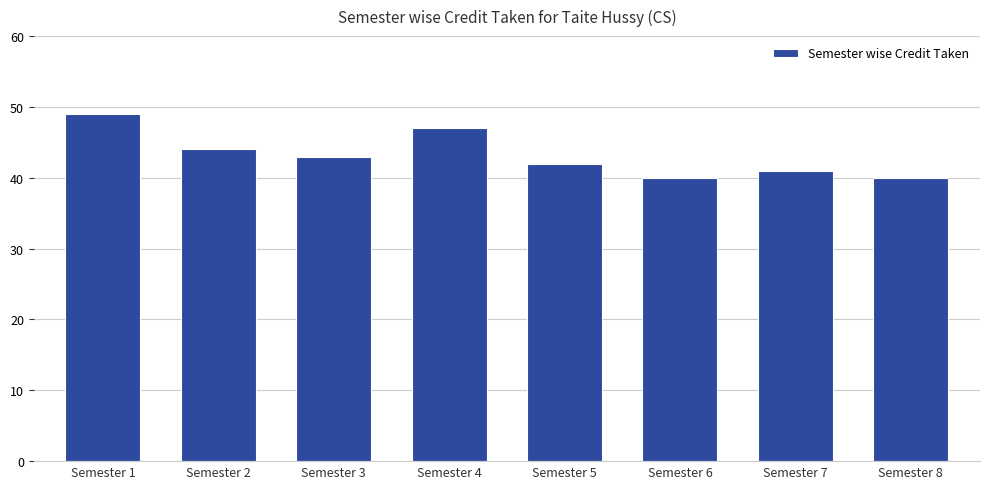

The value at Semester 5 is 64. True or false?

False